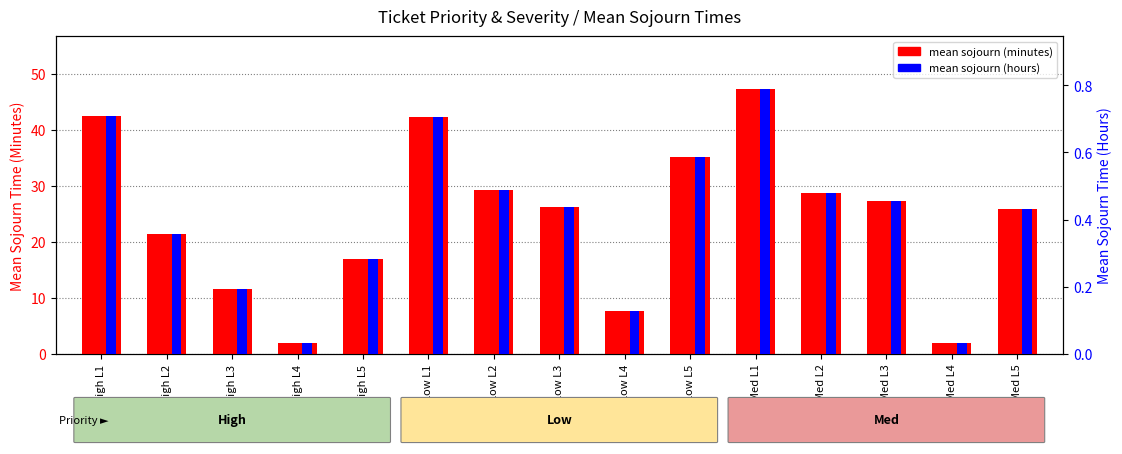

Reading right to left, extract all data points from this chart.

mean sojourn (minutes): 25.8	2.0	27.3	28.8	47.3	35.2	7.7	26.3	29.2	42.3	16.9	2.0	11.6	21.4	42.6
mean sojourn (hours): 0.4	0.0	0.5	0.5	0.8	0.6	0.1	0.4	0.5	0.7	0.3	0.0	0.2	0.4	0.7